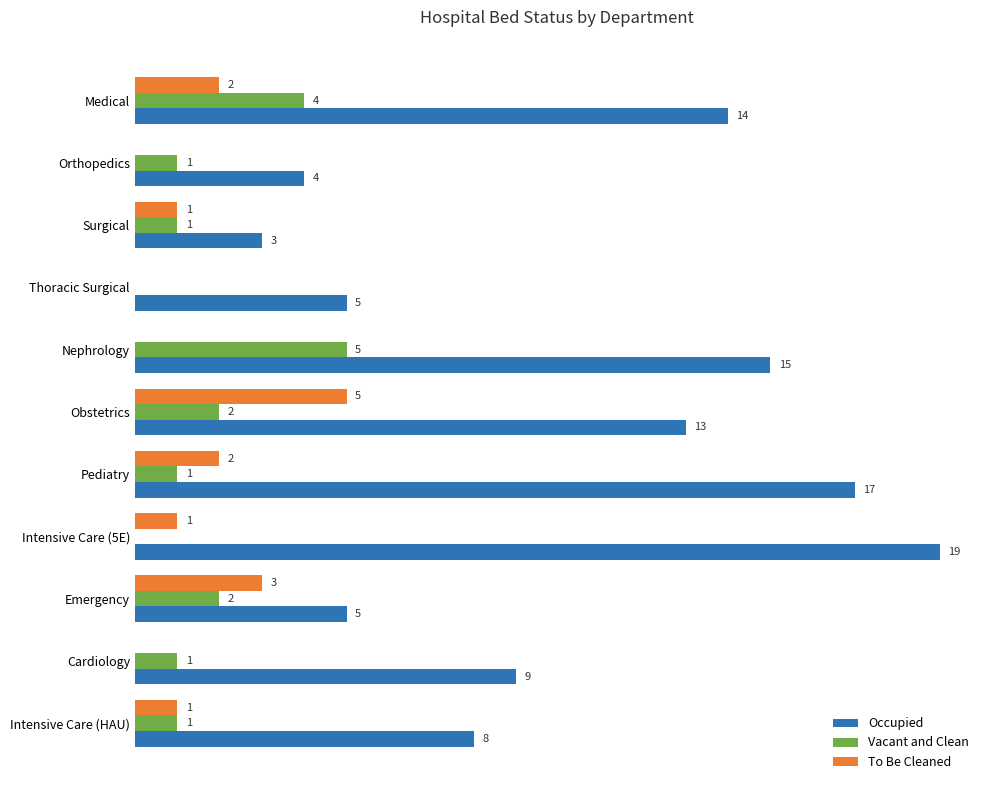

Which category has the highest value across all series?

Intensive Care (5E)